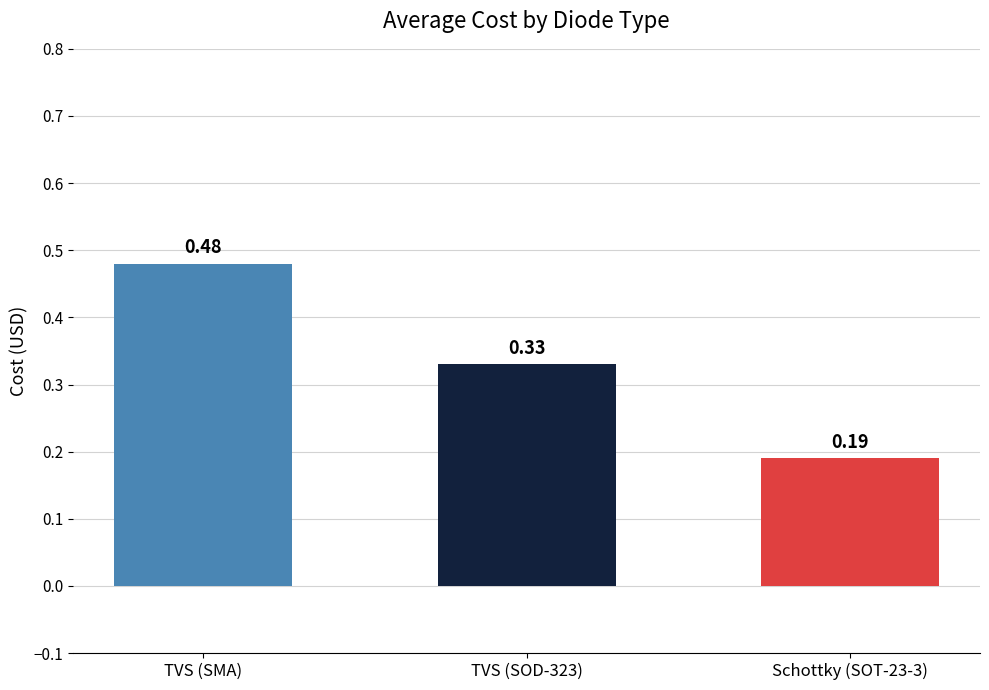

What is the change in value from TVS (SMA) to Schottky (SOT-23-3)?

-0.3